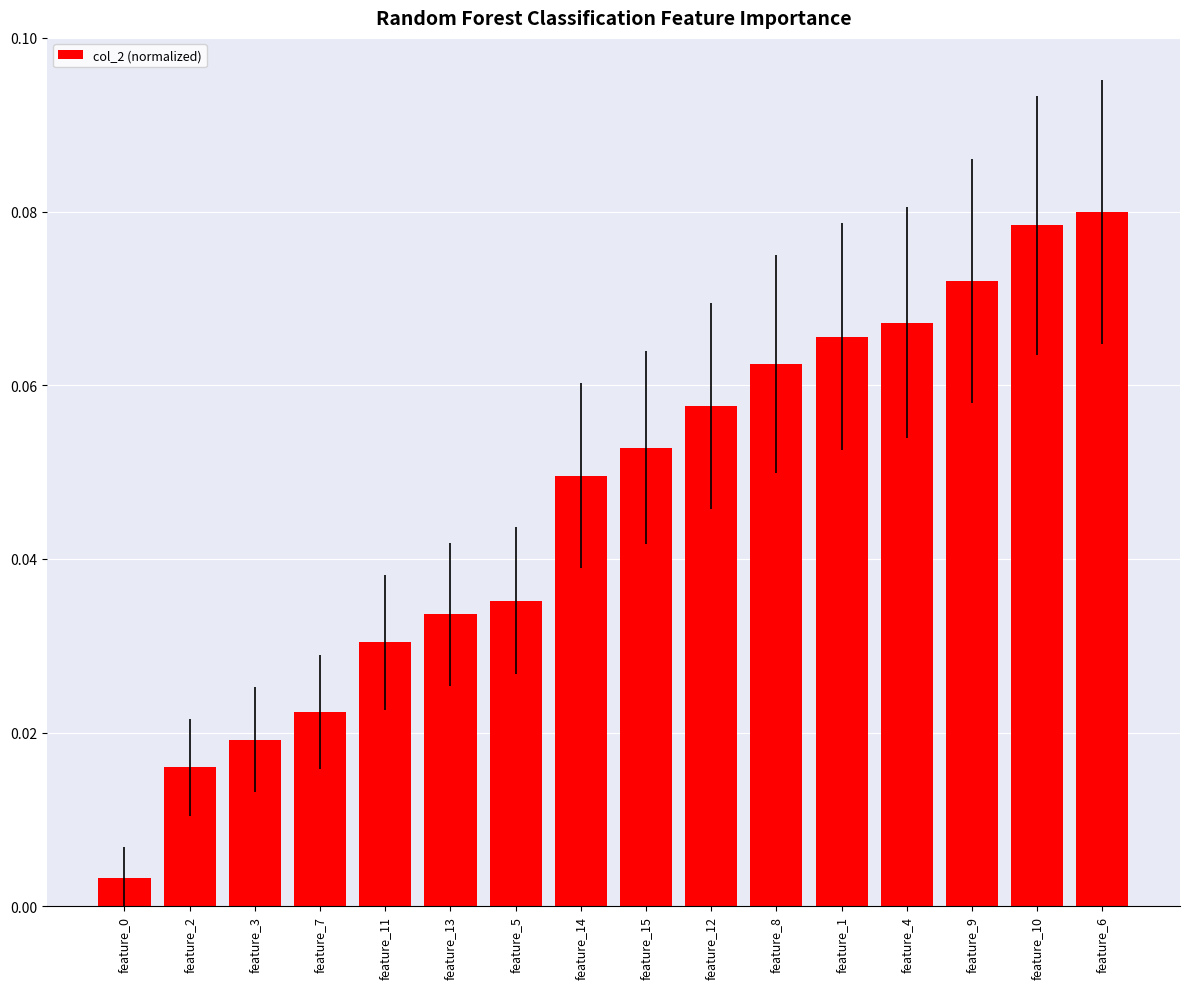

At which category does the chart reach its peak across all series?

feature_6